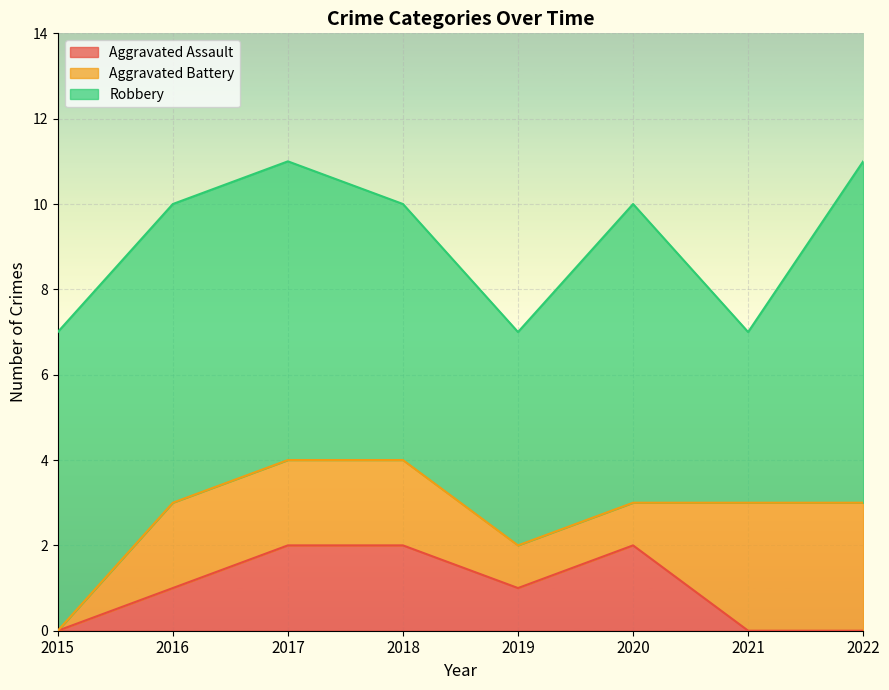

Does the chart display data point markers on the line(s)?

No